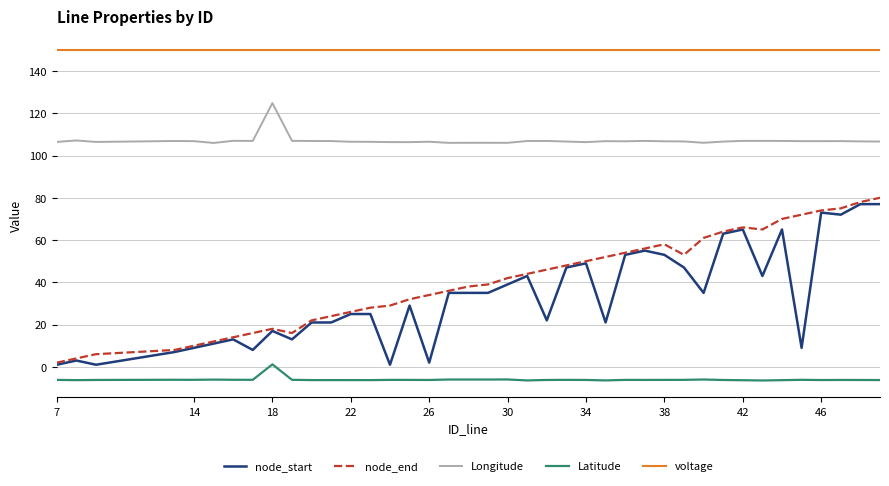

What is the maximum value for Longitude?

124.8